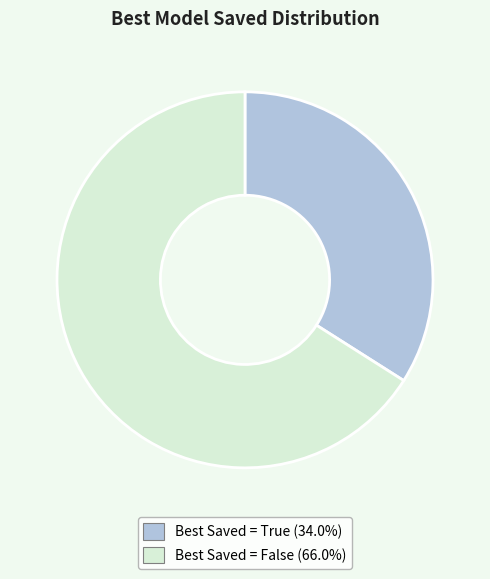

Is there any slice that represents more than half of the pie?

Yes